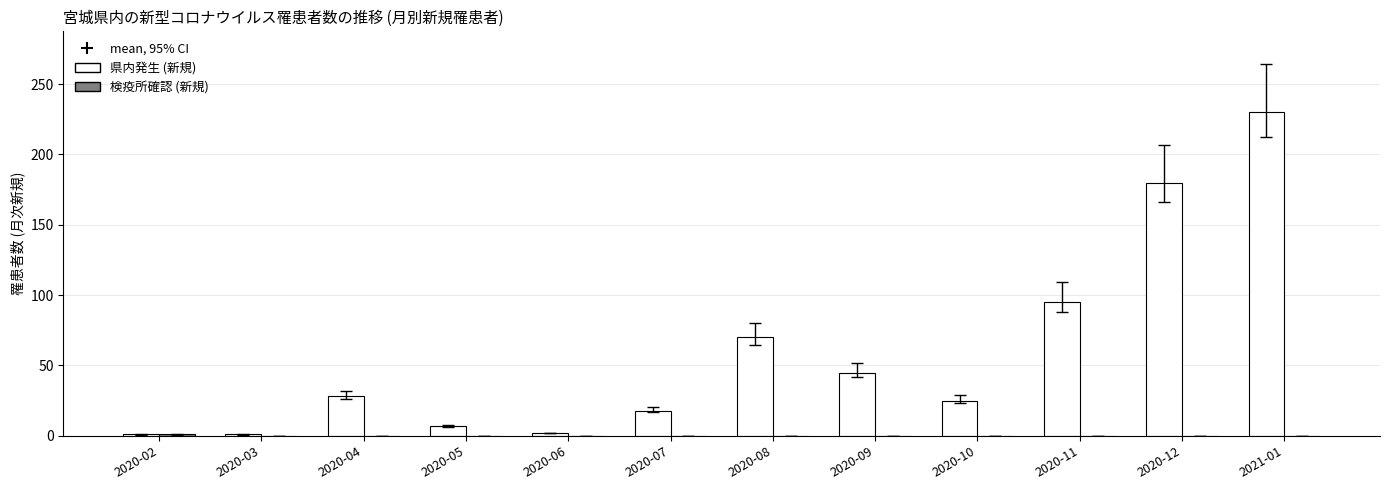

The value of 県内発生 (新規) at 2020-11 is 95. True or false?

True